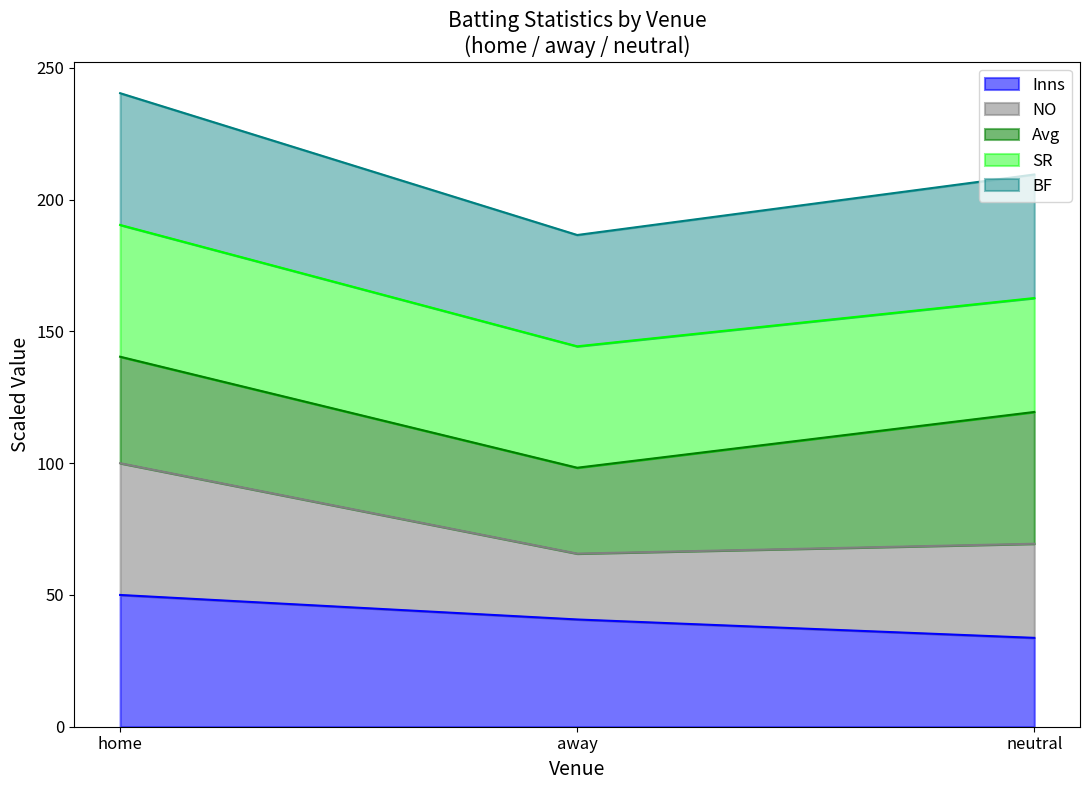

What is the minimum value for Inns?

33.7